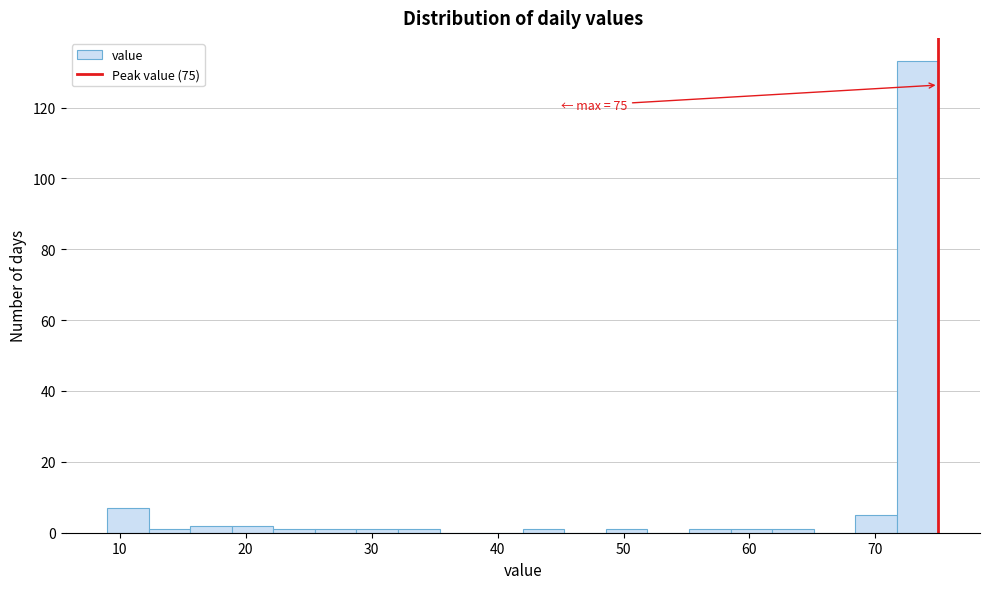

Read against the x-axis, roughly where is the centre of the tallest bar?

73